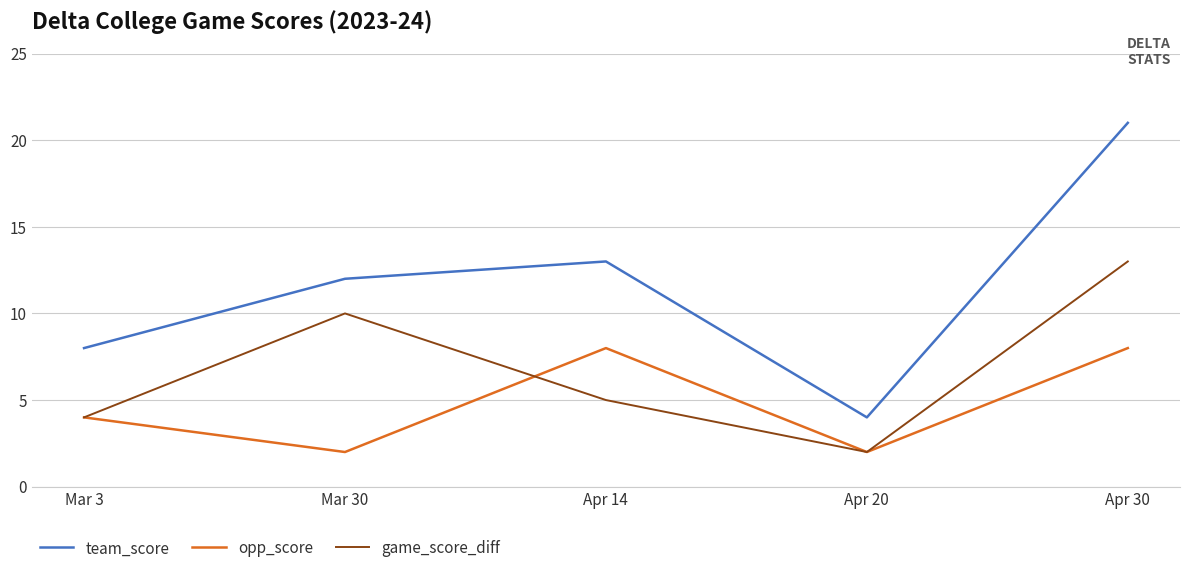

Is the value of game_score_diff at Apr 14 greater than the value of opp_score at Apr 30?

No